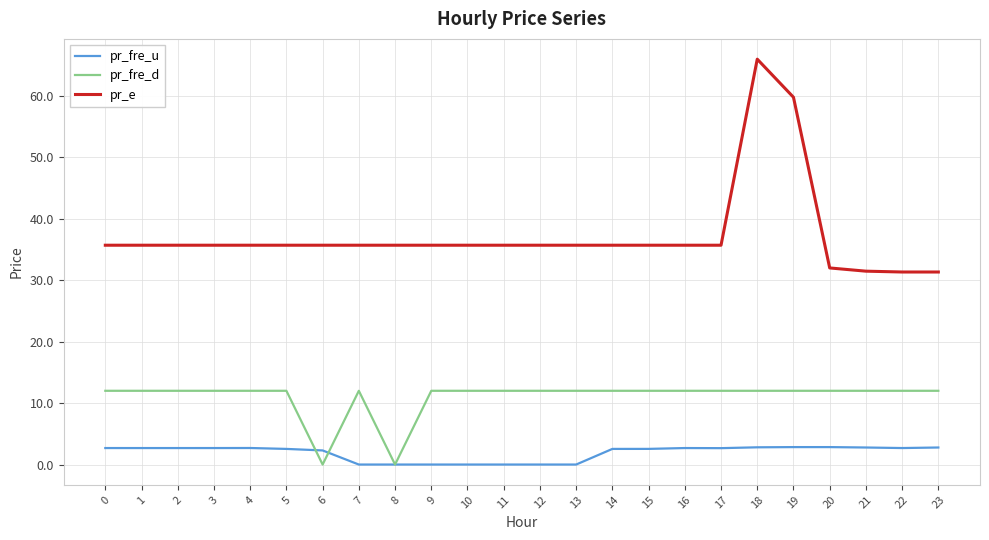

Read the pr_e value at 12.

35.7